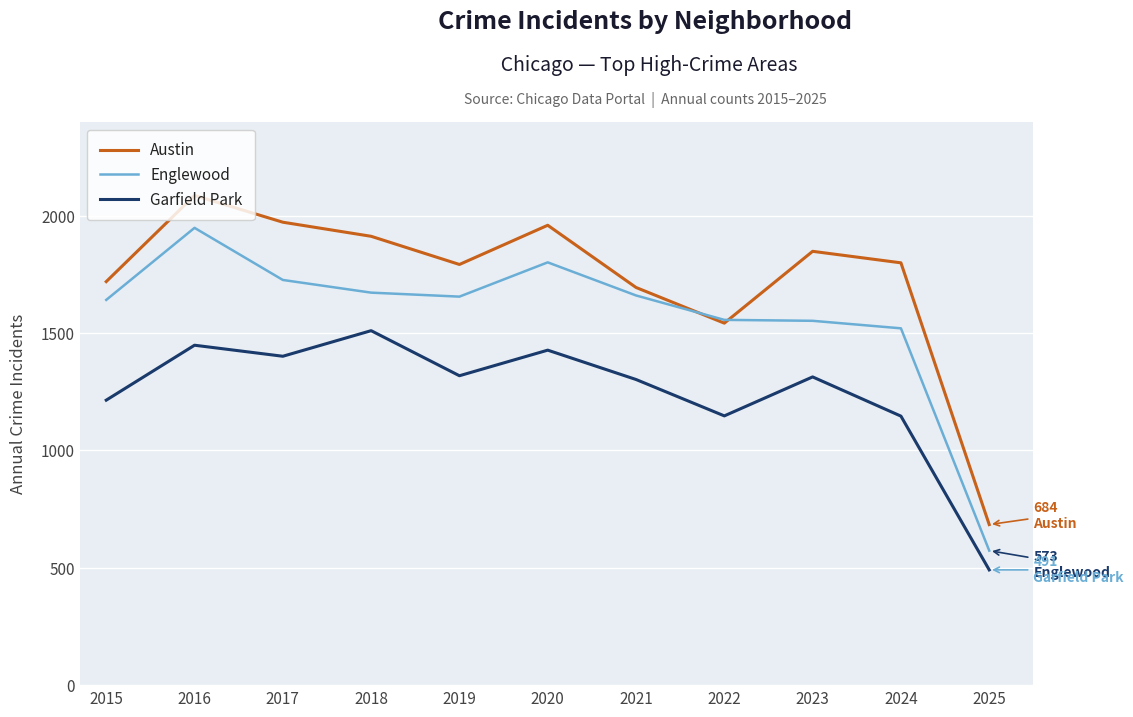

At which label is Englewood closest to 1260?

2024